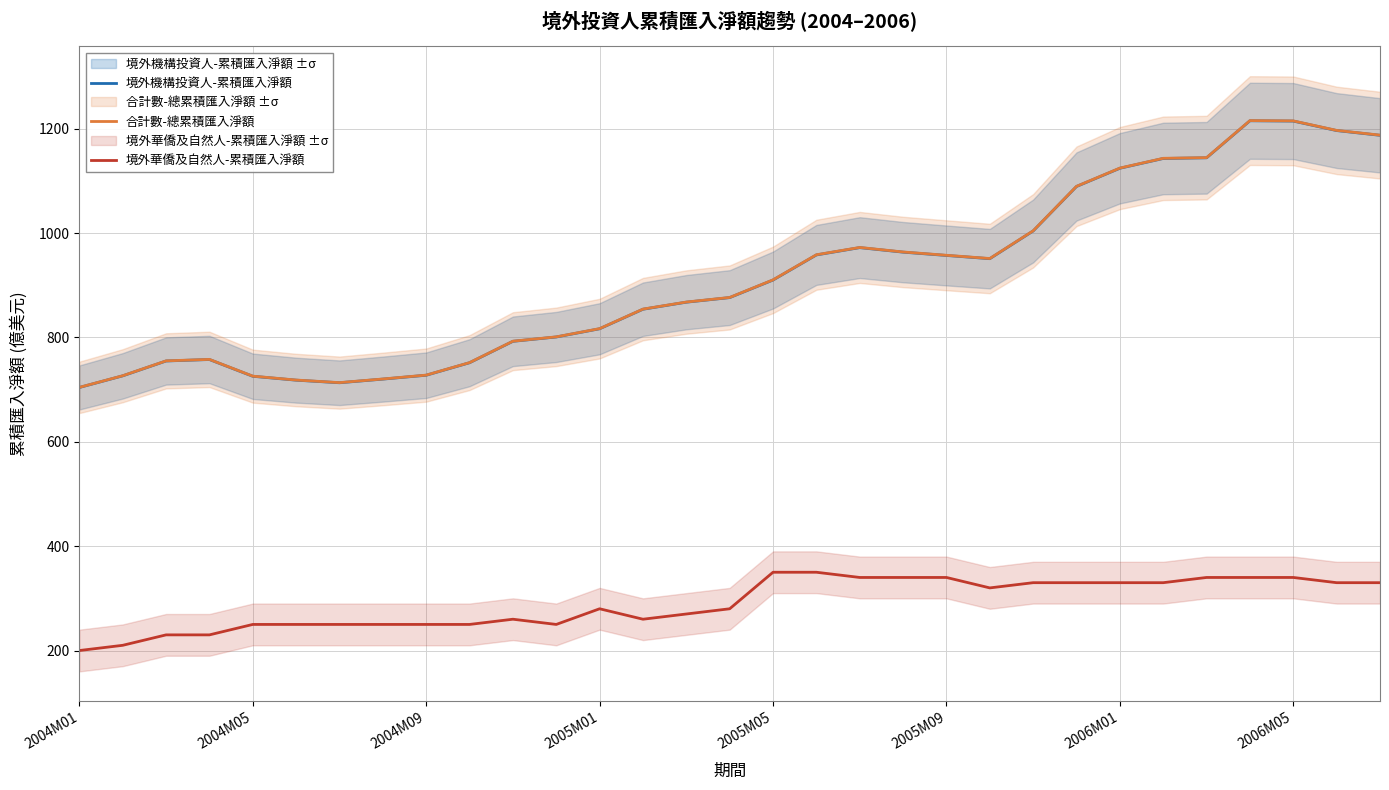

What is the spread (max minus min) of values at 30?

857.6